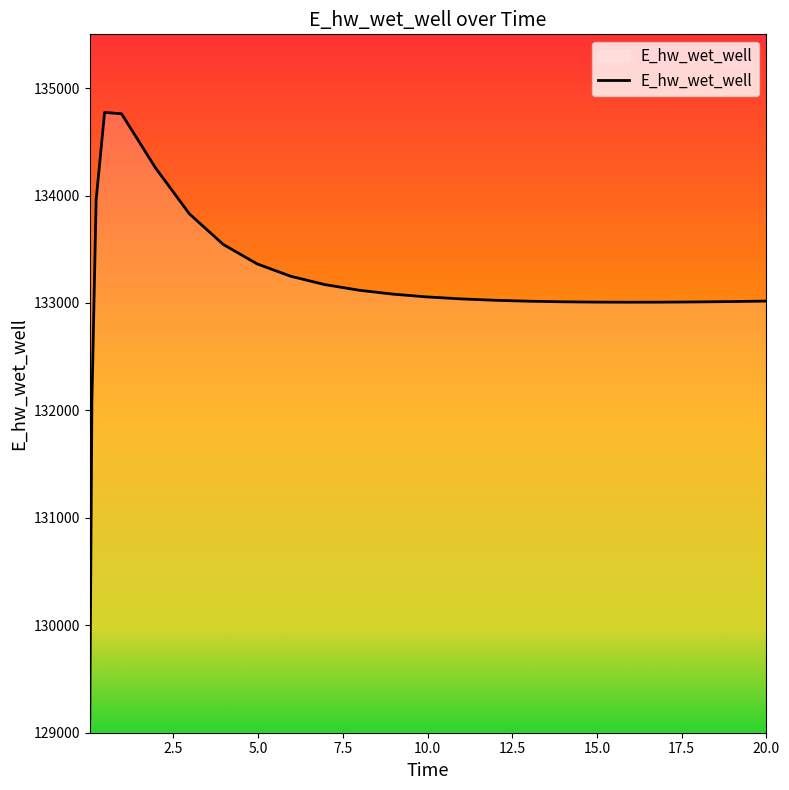

What is the maximum value shown in the chart?

134773.5